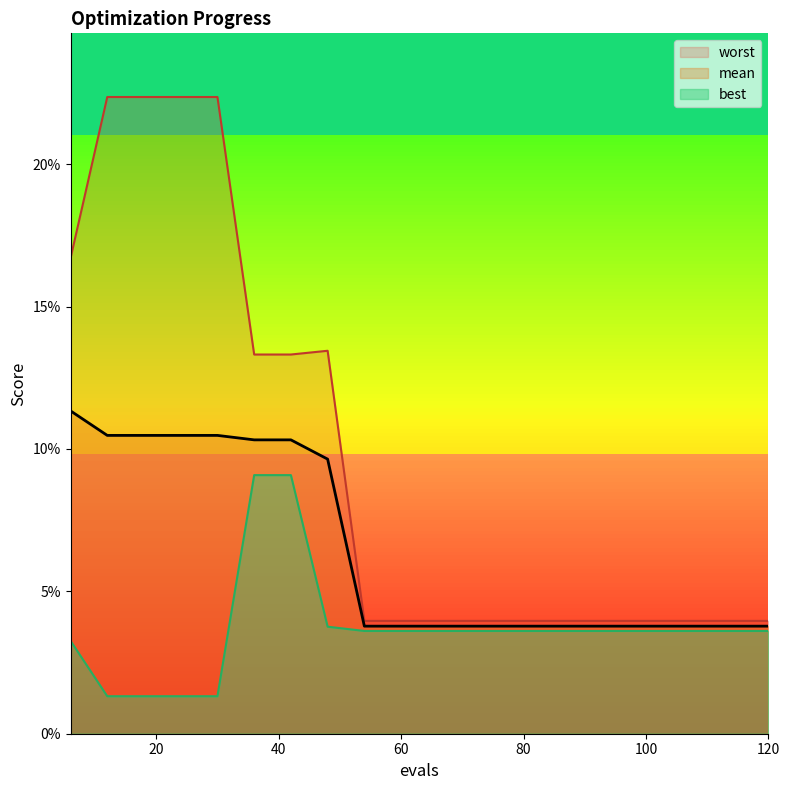

What is the difference between the second highest and minimum values in the mean series?

0.1